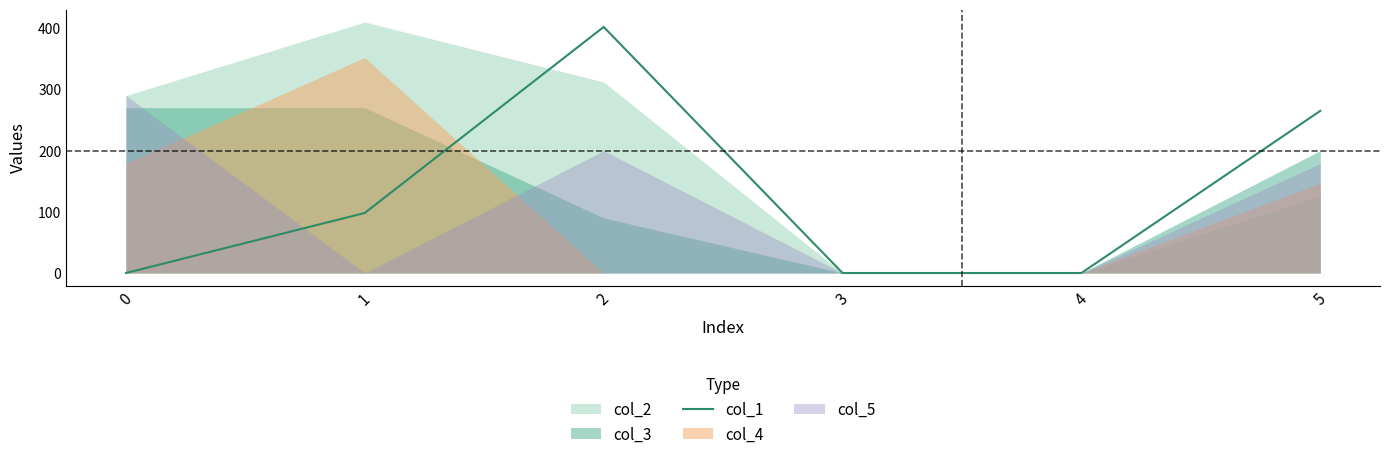

The chart shows a value of 93.7 at 2. True or false?

False